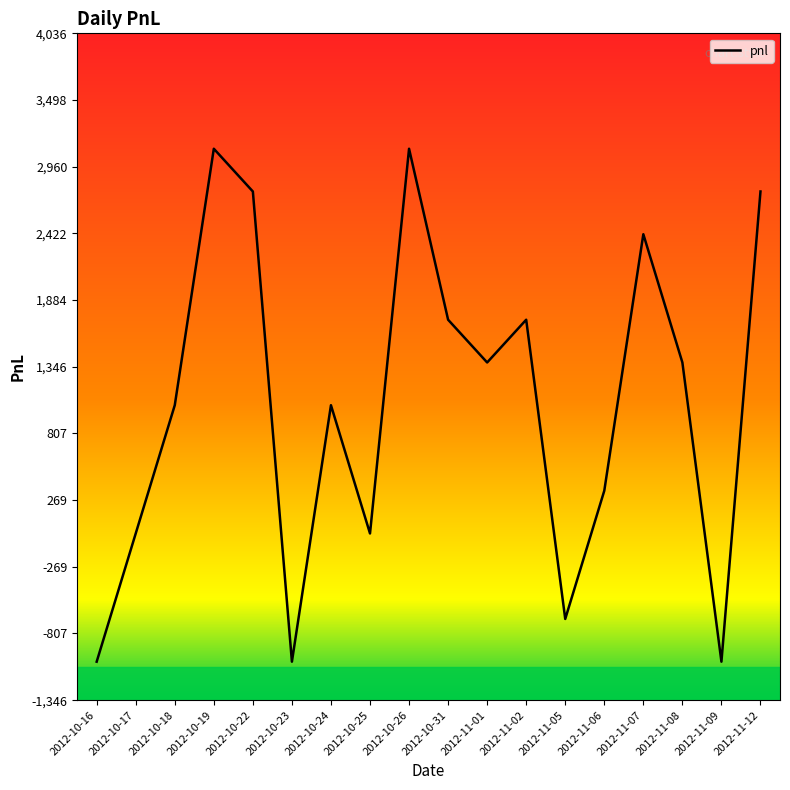

The value at 2012-10-19 is 3105. True or false?

True